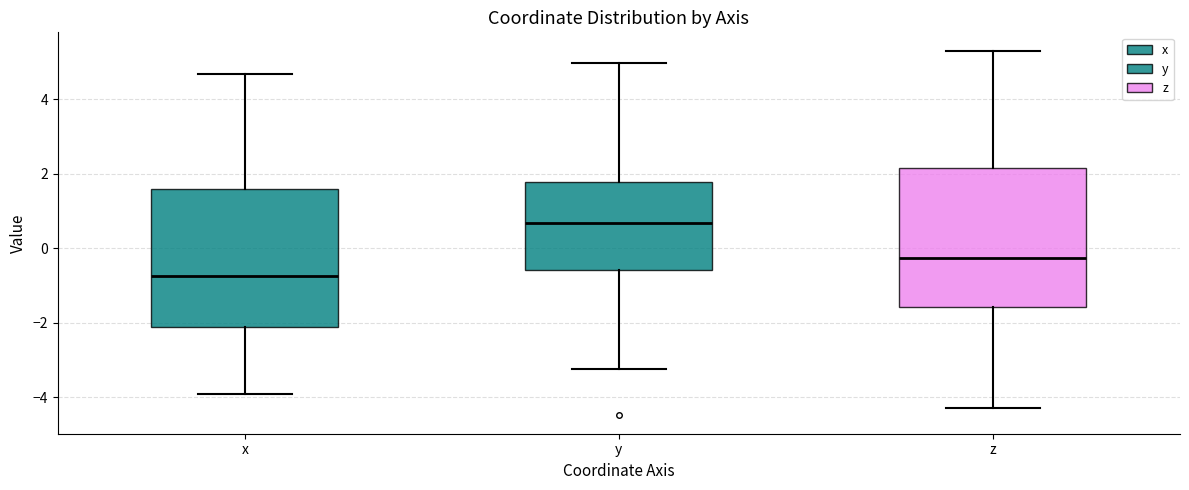

Reading left to right, read every box against the y-axis: the position of its median line, the range the box covers, and the ends of its whiskers. The values are not printed on the chart, so give them approximately, as read against the axis.

x: median -0.8, box -2.2 to 1.6, whiskers -4.0 to 4.6
y: median 0.6, box -0.6 to 1.8, whiskers -3.2 to 5.0
z: median -0.2, box -1.6 to 2.2, whiskers -4.4 to 5.4